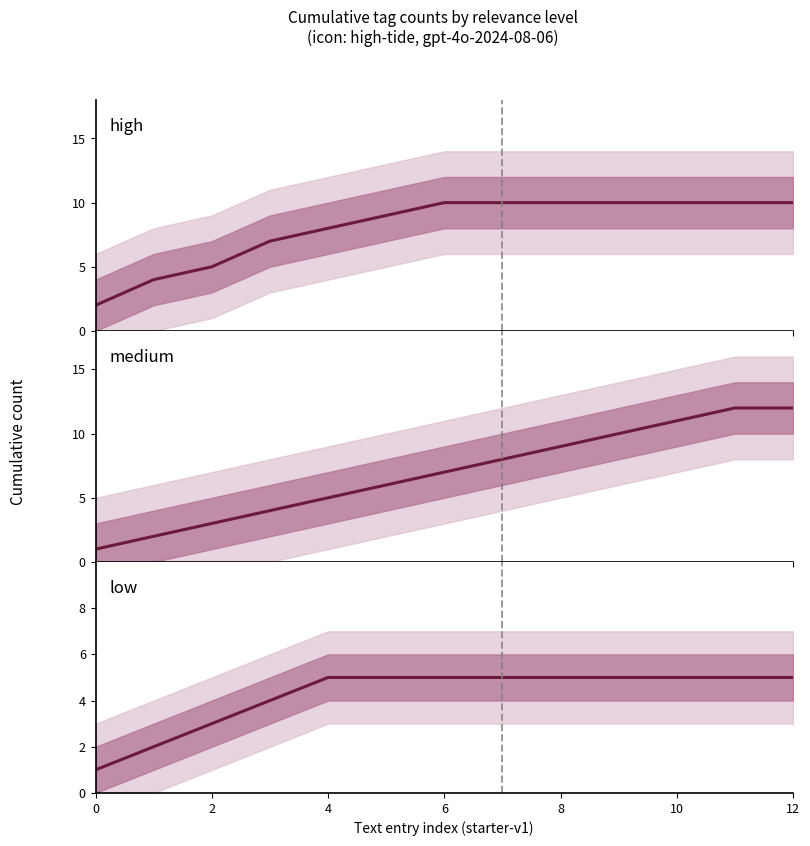

Is the value of high at 6 greater than the value of low at 12?

Yes